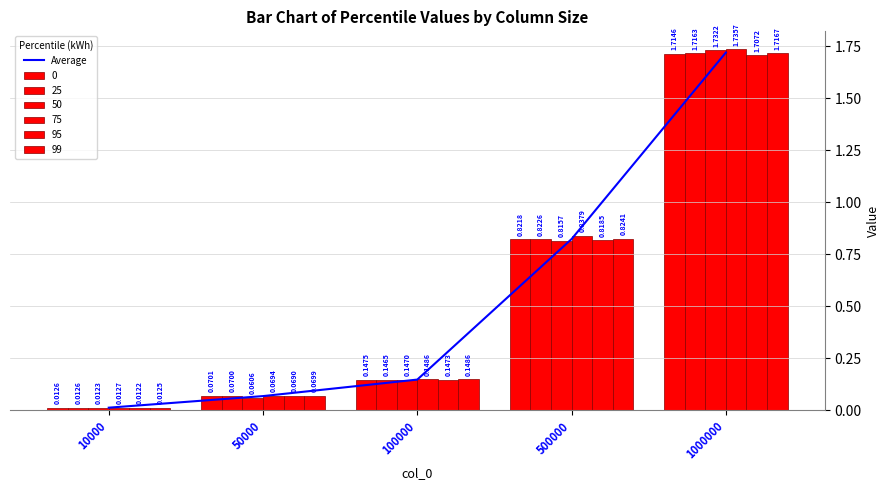

Rank the categories by value from lowest to highest.

10000, 50000, 100000, 500000, 1000000